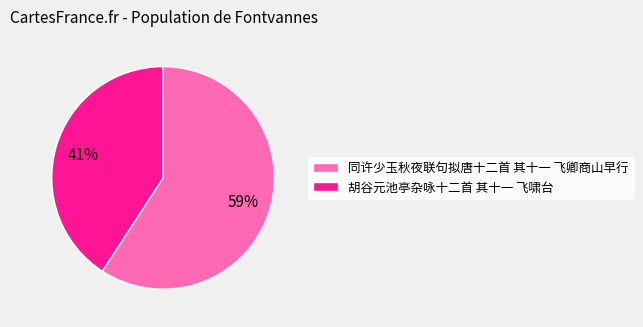

Do 同许少玉秋夜联句拟唐十二首 其十一 飞卿商山早行 and 胡谷元池亭杂咏十二首 其十一 飞啸台 together represent more than half of the pie?

Yes